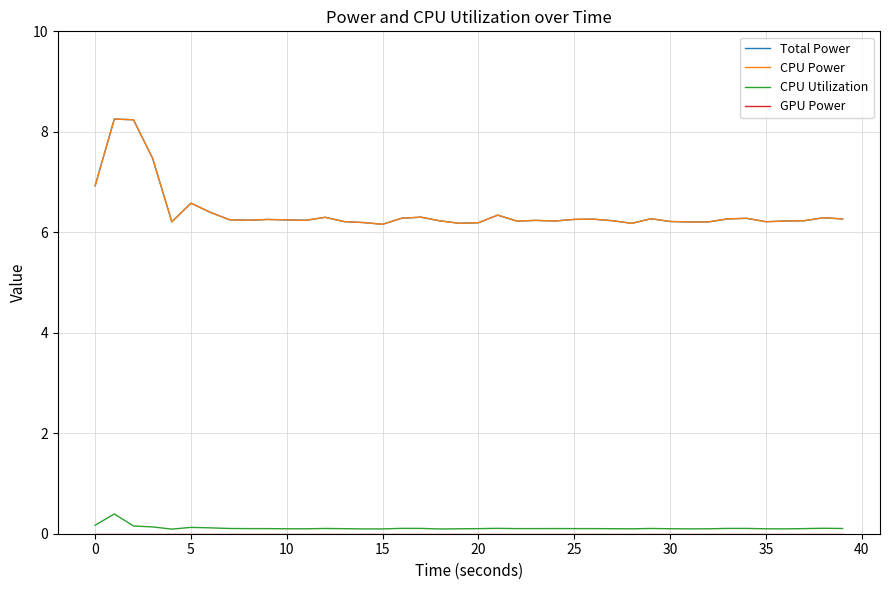

How many interior local valleys does the CPU Utilization series have?

7